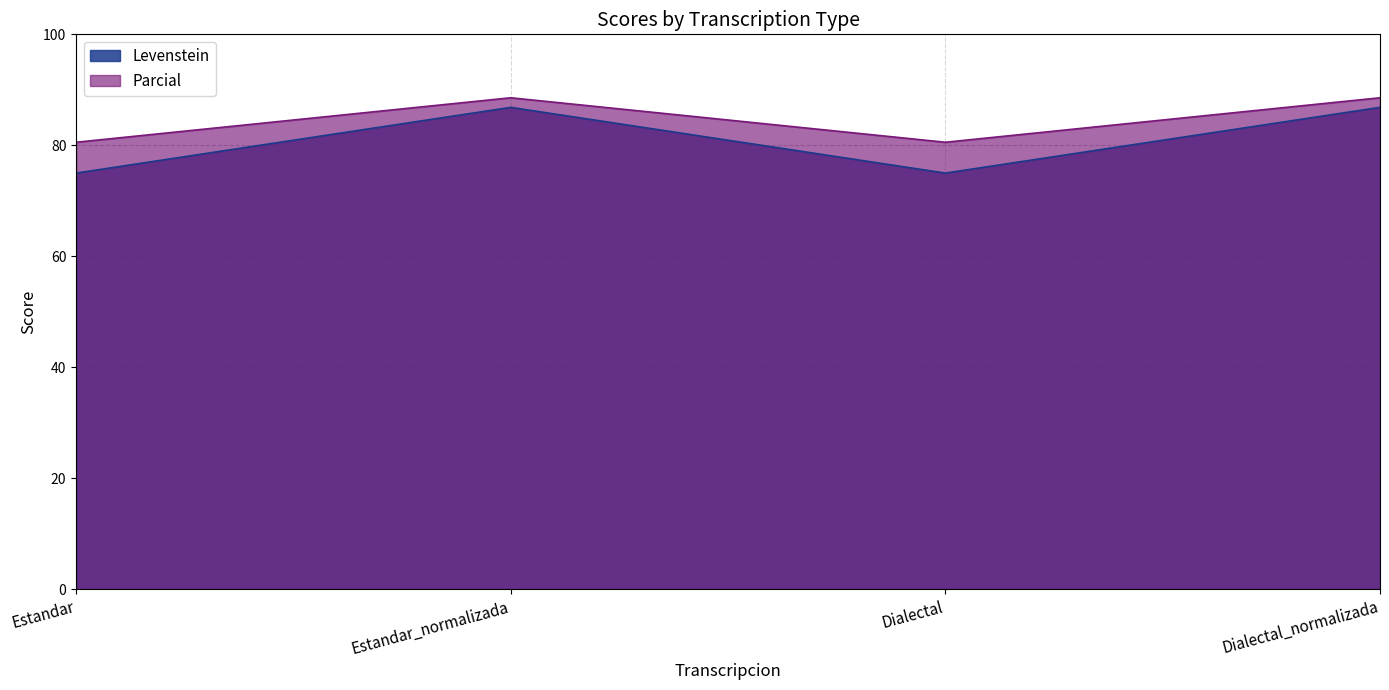

What is the label of the 3rd point from the left?

Dialectal